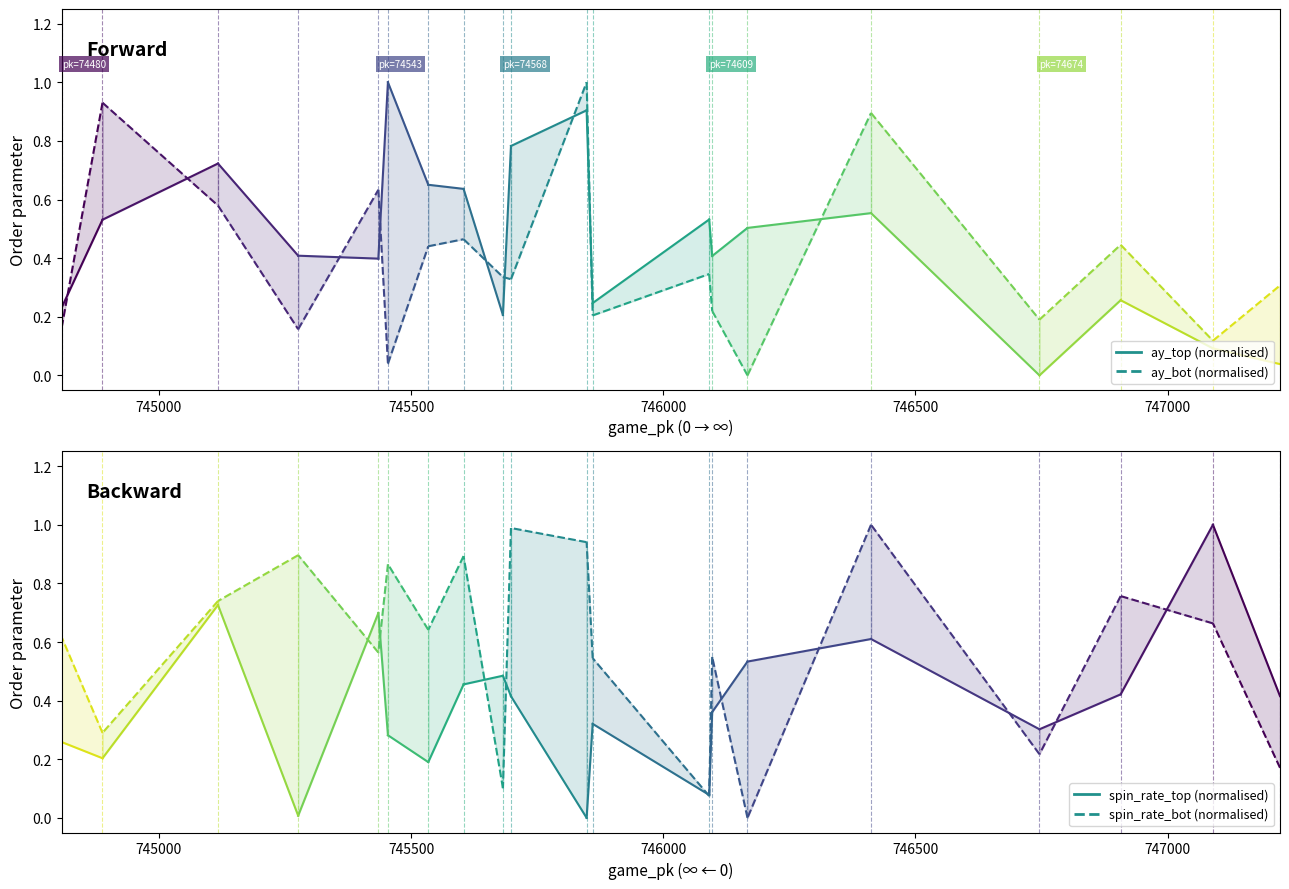

The value of spin_bot seg 0 at 745000 is 1.0. True or false?

False